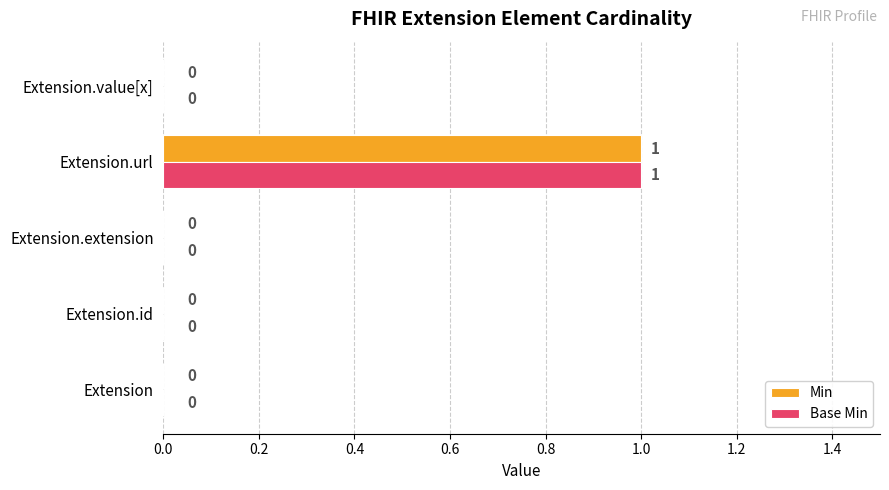

What is the sum of all Base Min values?

1